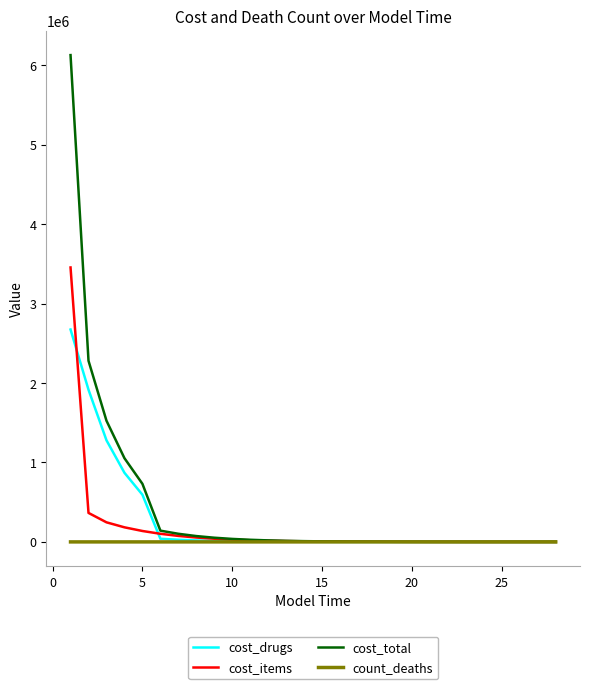

Rank the series by their maximum value, from highest to lowest.

cost_total, cost_items, cost_drugs, count_deaths